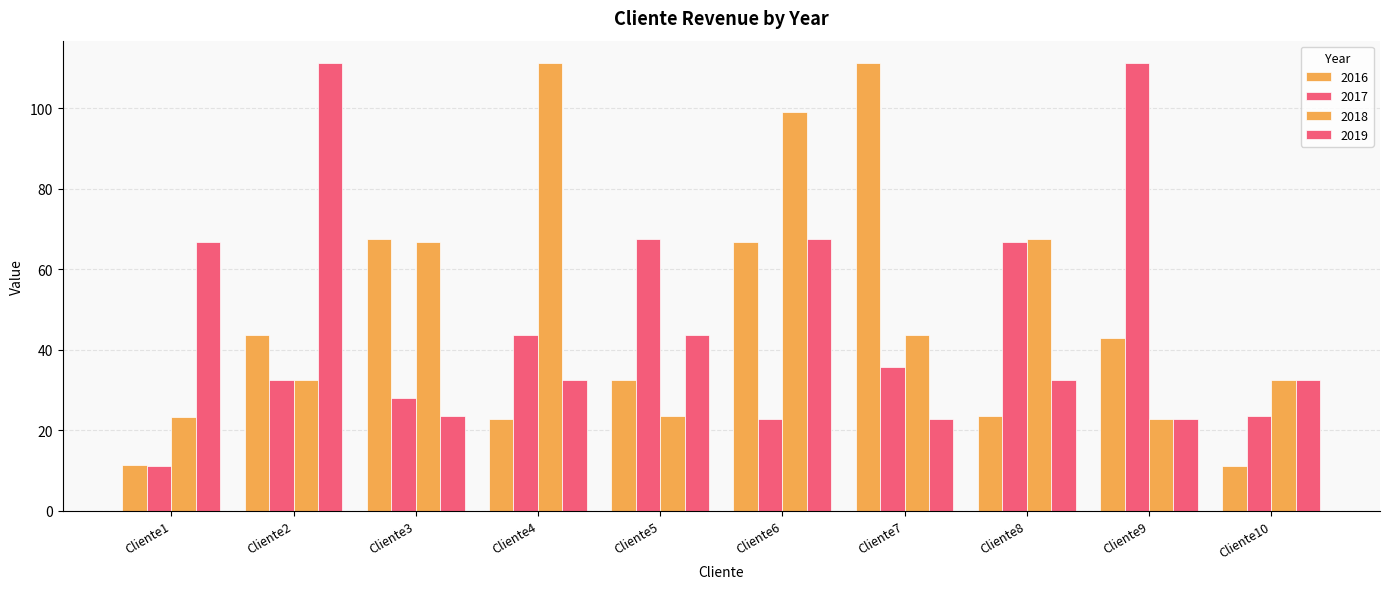

Is it true that 2019 equals 57.4 at Cliente10?

False